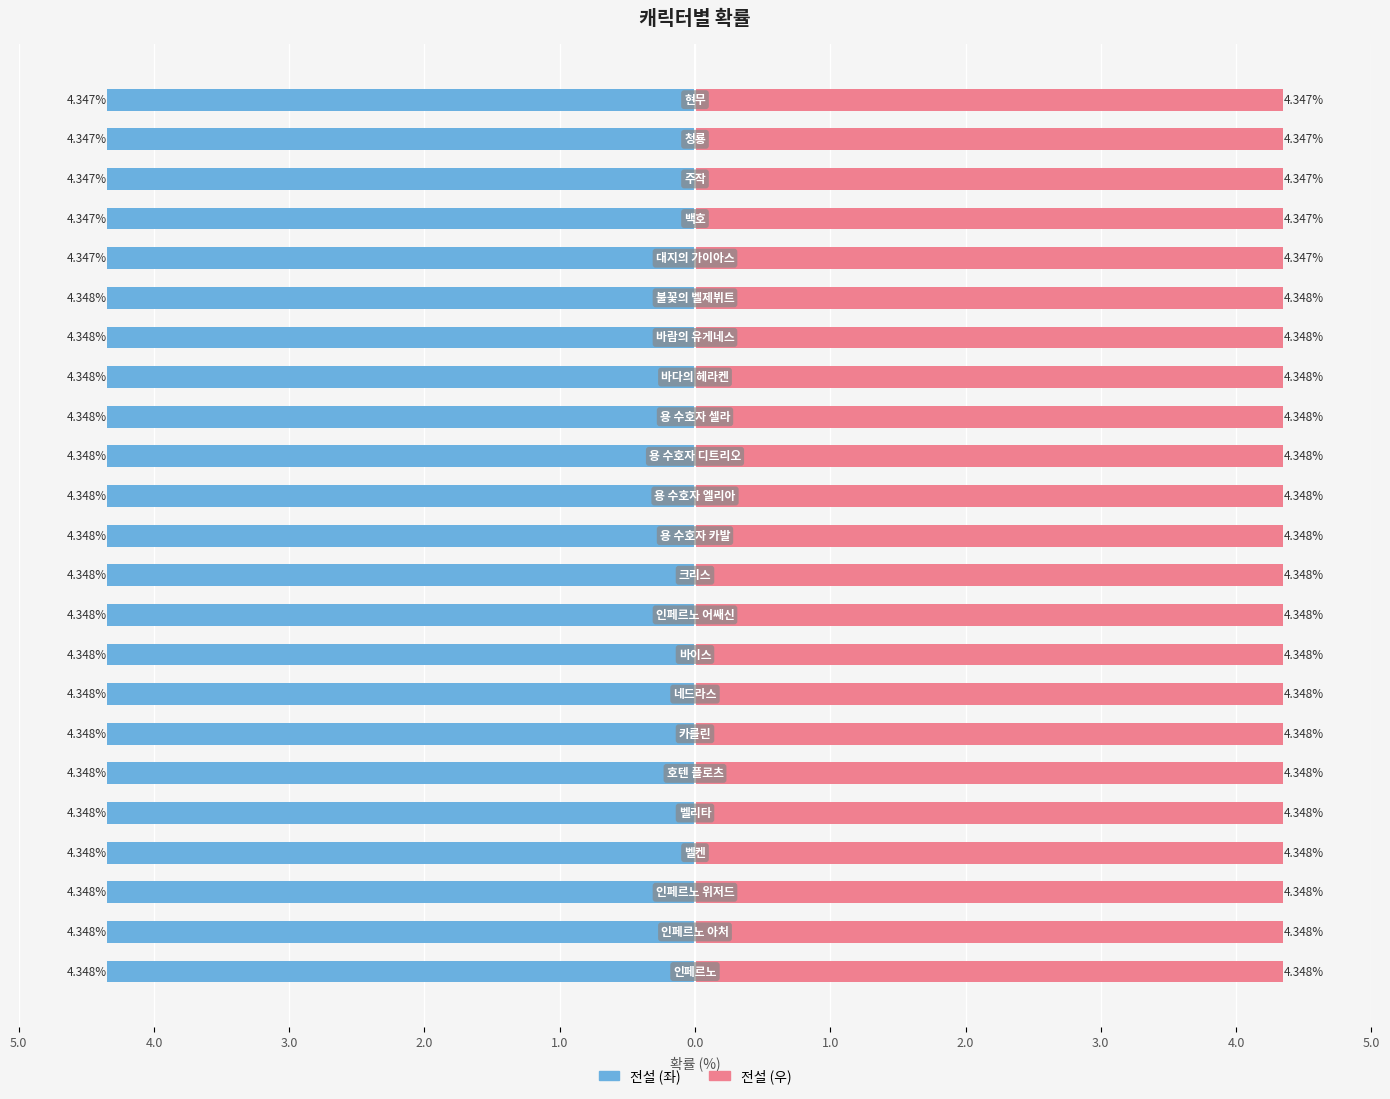

What is the highest value of the 전설 (우) series?

4.3